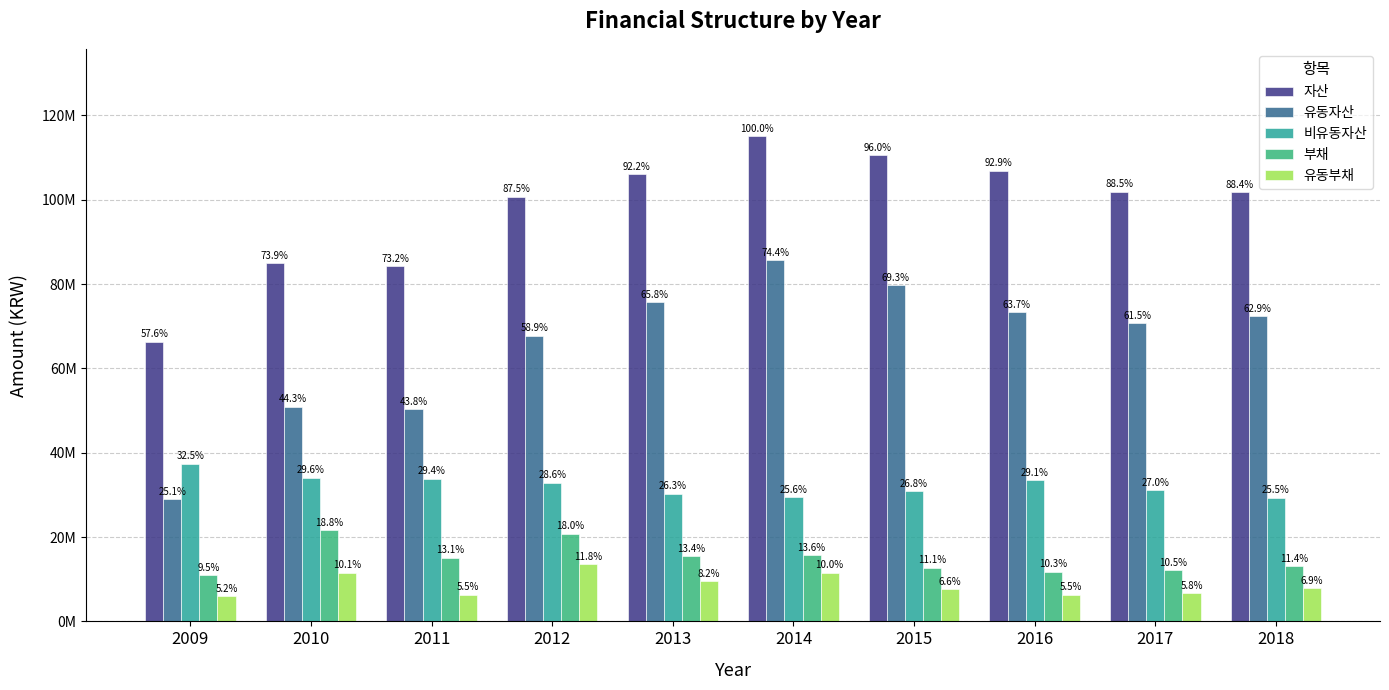

What is the sum of all 유동자산 values?

655466216